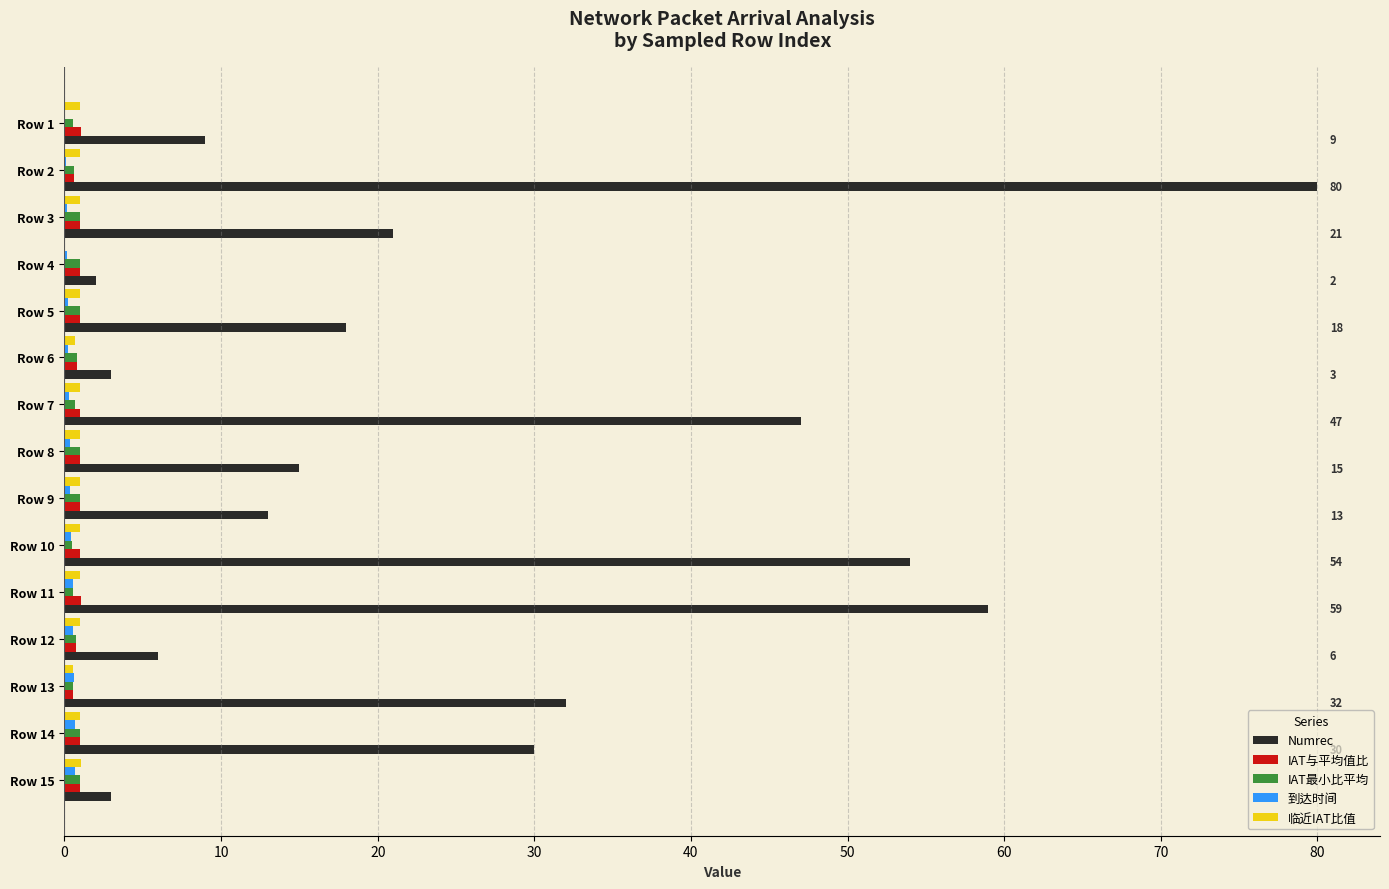

Which category has the highest value across all series?

Row 2